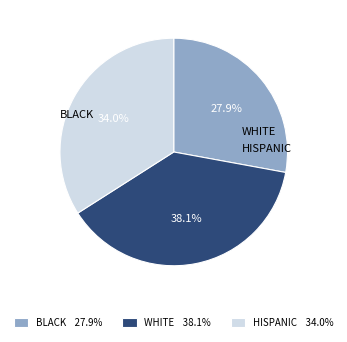

What is the largest slice in the pie chart?

WHITE 38.1%